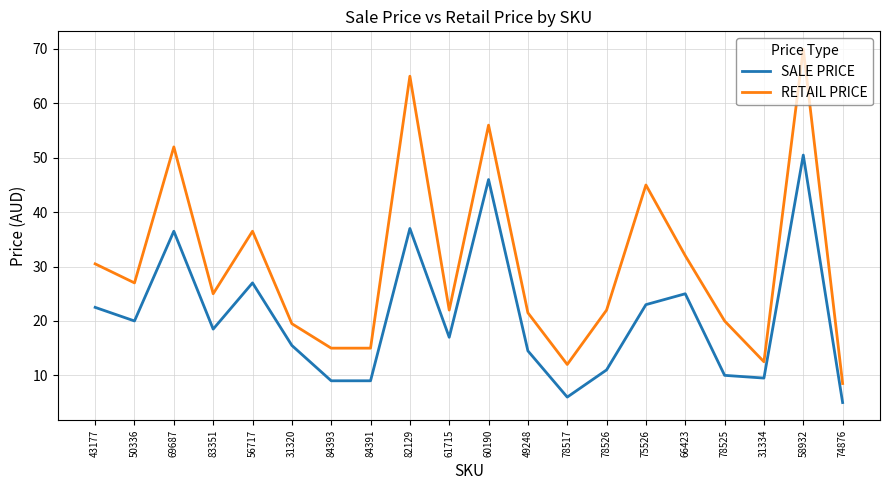

What is the minimum value shown in the chart?

5.0